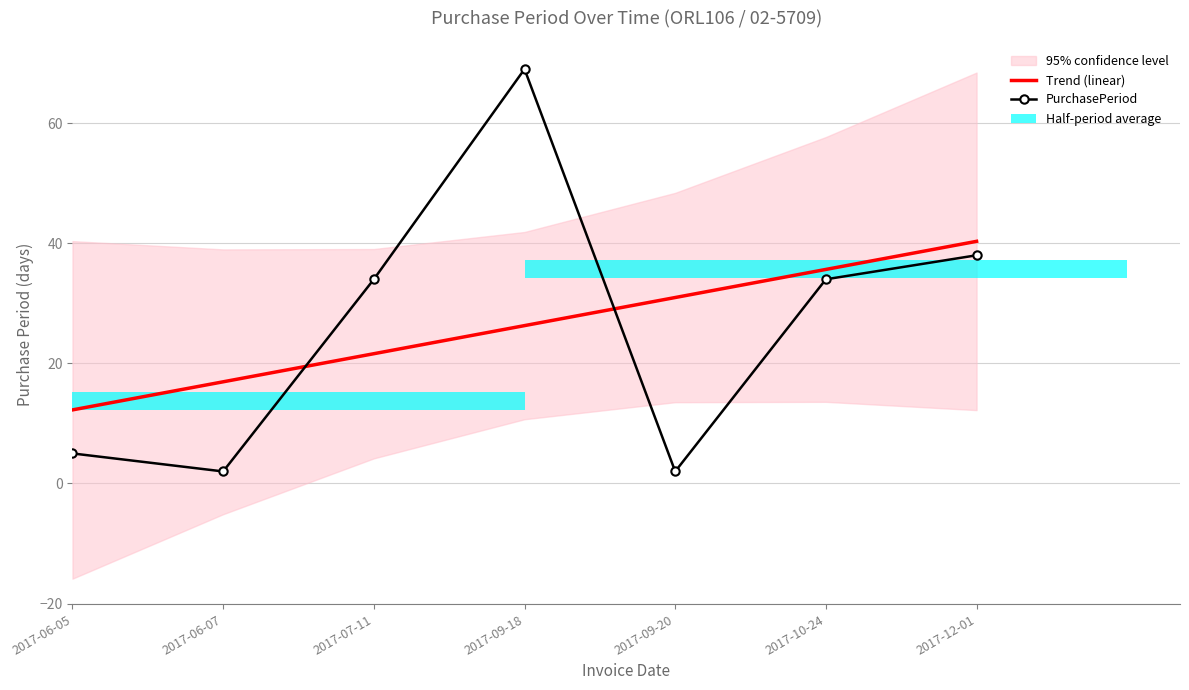

What is the spread (max minus min) of values at 2017-10-24?

1.6